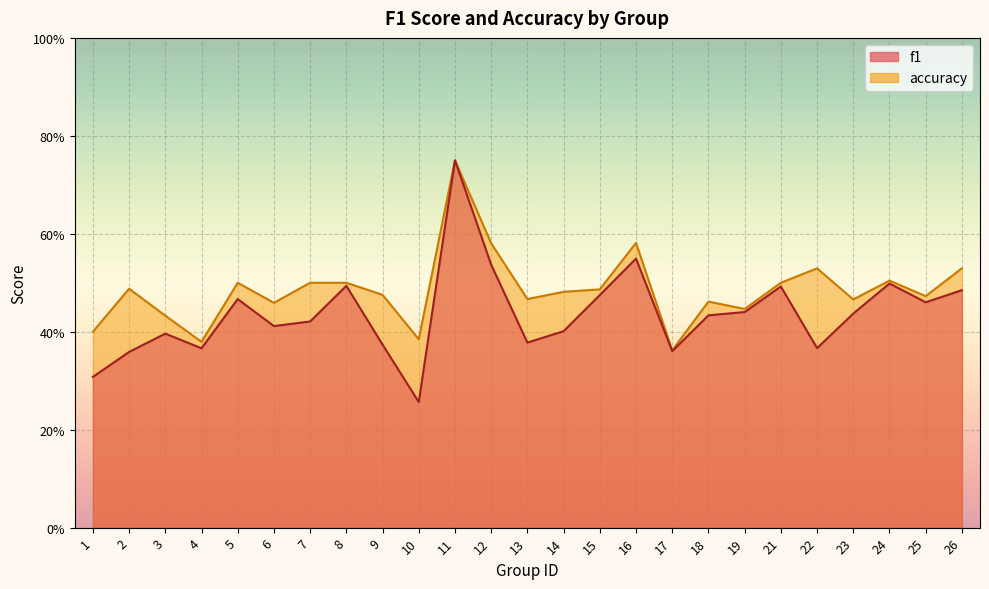

How many interior local peaks does the f1 series have?

7